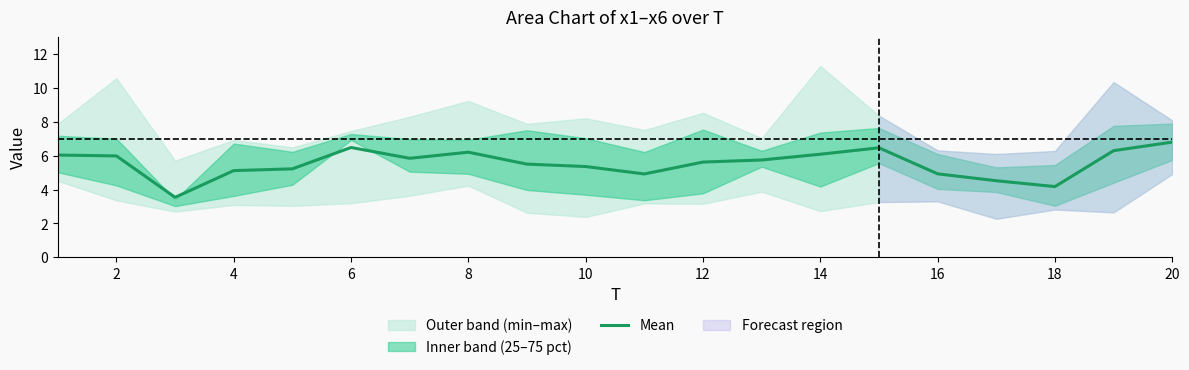

Reading right to left, transcribe all the data shown in this chart.

6.8	6.3	4.2	4.5	4.9	6.5	6.1	5.7	5.6	4.9	5.4	5.5	6.2	5.8	6.5	5.2	5.1	3.5	6.0	6.0